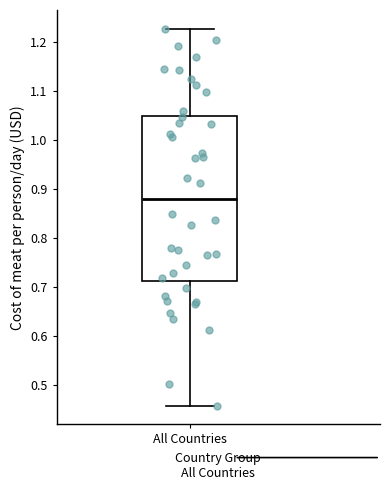

Transcribe this box plot: give where the median line is, the range the box spans, and where the two whiskers end, as read against the y-axis. The values are not printed on the chart, so give them approximately, as read against the axis.

median 0.88, box 0.71 to 1.05, whiskers 0.46 to 1.23